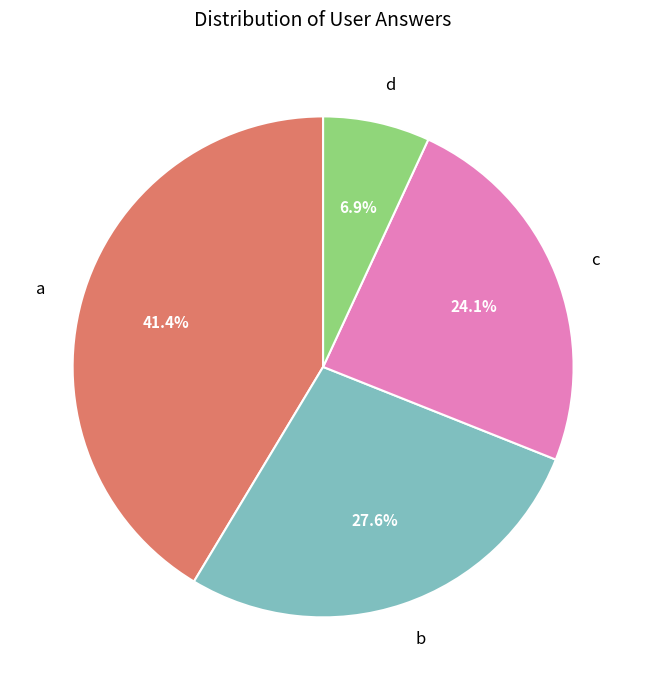

To the nearest percent, what is the combined percentage of b and d?

34%